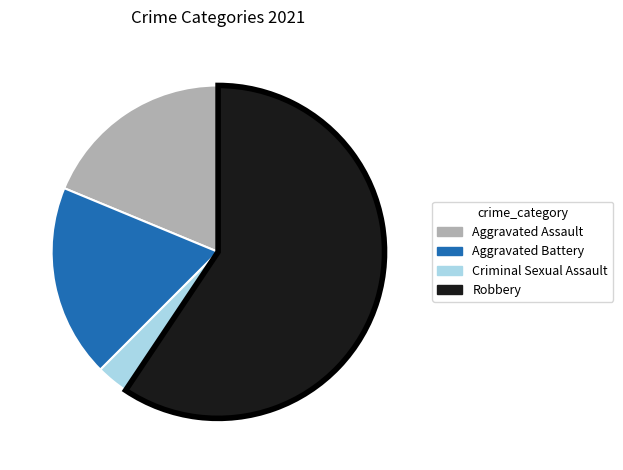

Which has a higher value, Criminal Sexual Assault or Robbery?

Robbery